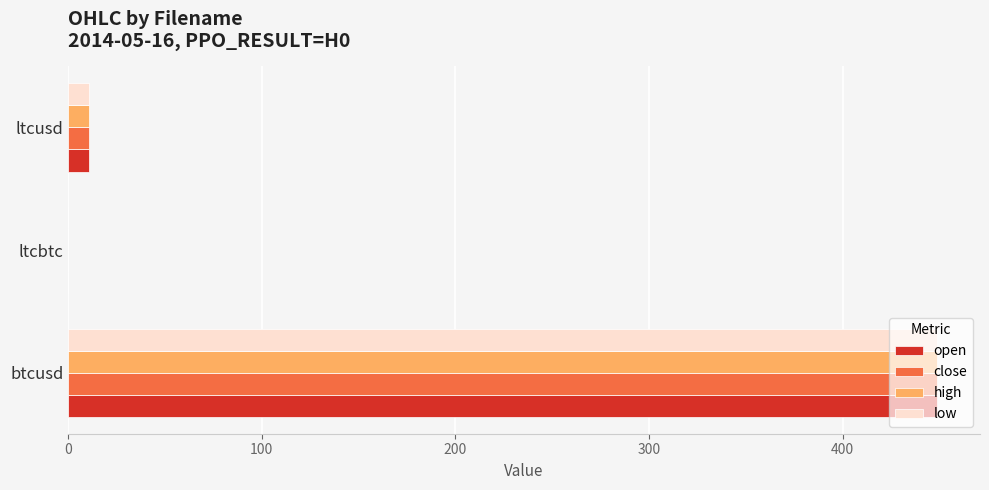

True or false: high has a value of 593.4 at btcusd.

False